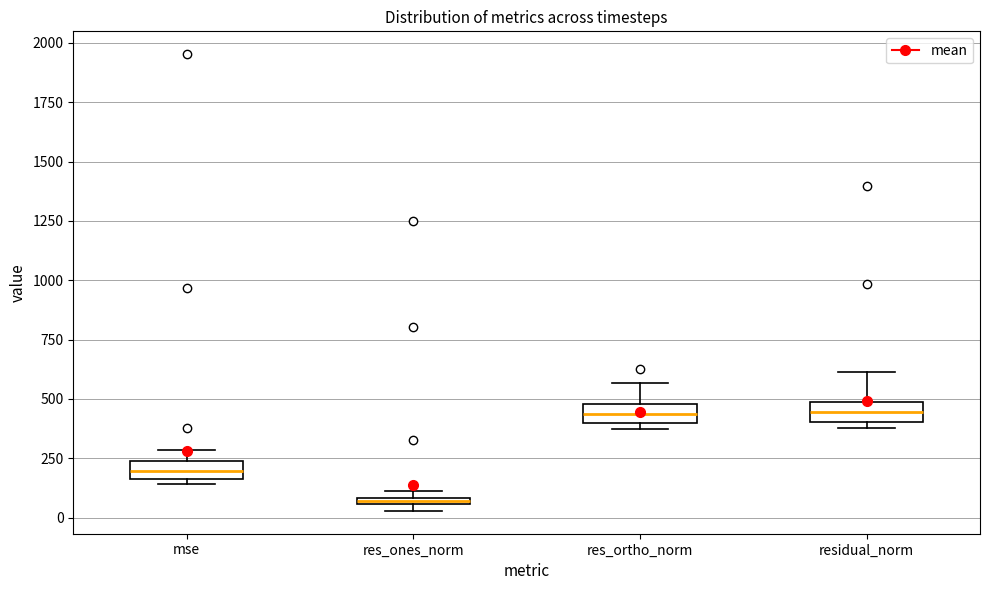

Where does the median line of the box for mse sit on the y-axis? The values are not printed on the chart, so give them approximately, as read against the axis.

200